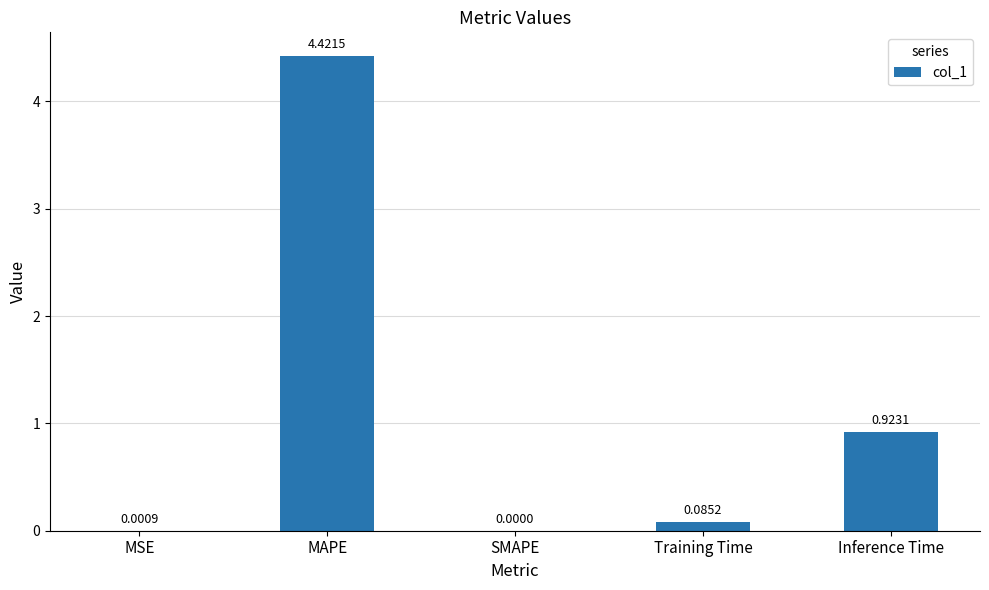

What is the difference between the values at MSE and MAPE?

4.4